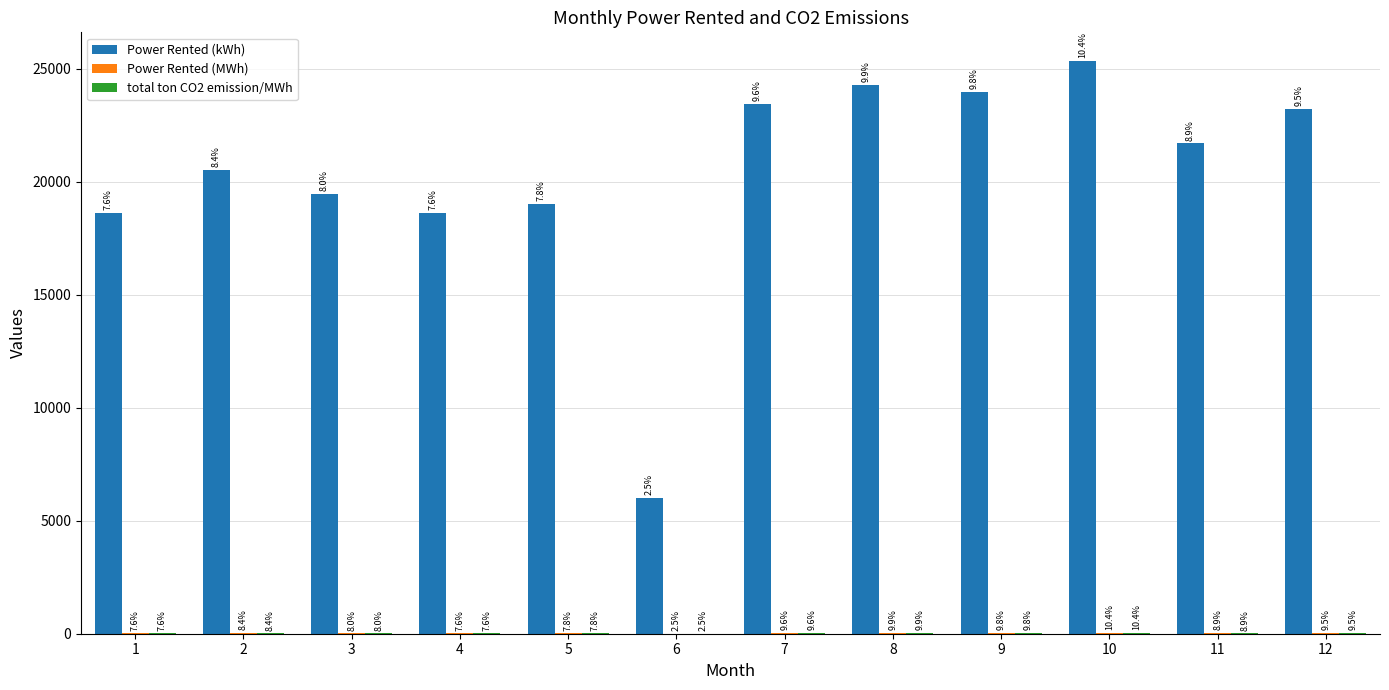

What is the difference between the Power Rented (MWh) values at 8 and 5?

5.3